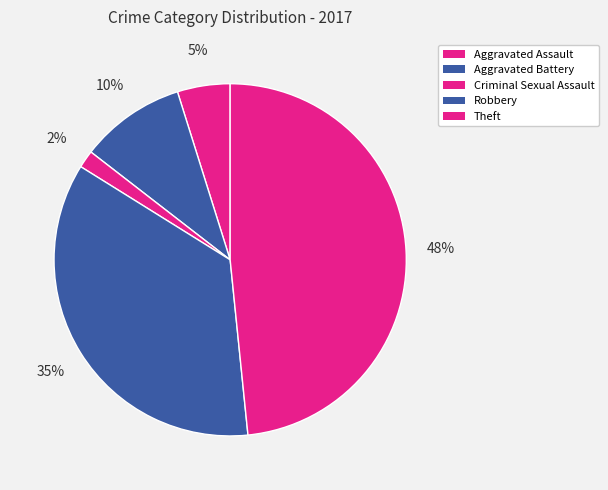

Which category has the biggest portion of the pie?

Theft